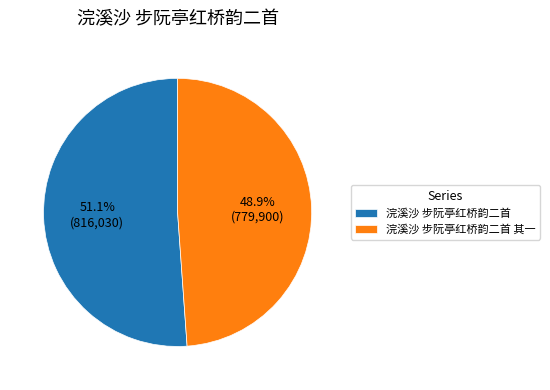

Do 浣溪沙 步阮亭红桥韵二首 and 浣溪沙 步阮亭红桥韵二首 其一 together represent more than half of the pie?

Yes